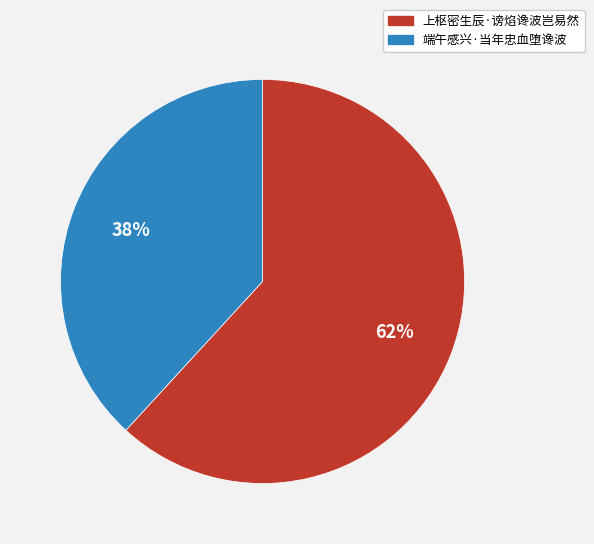

Do 端午感兴·当年忠血堕谗波 and 上枢密生辰·谤焰谗波岂易然 together represent more than half of the pie?

Yes